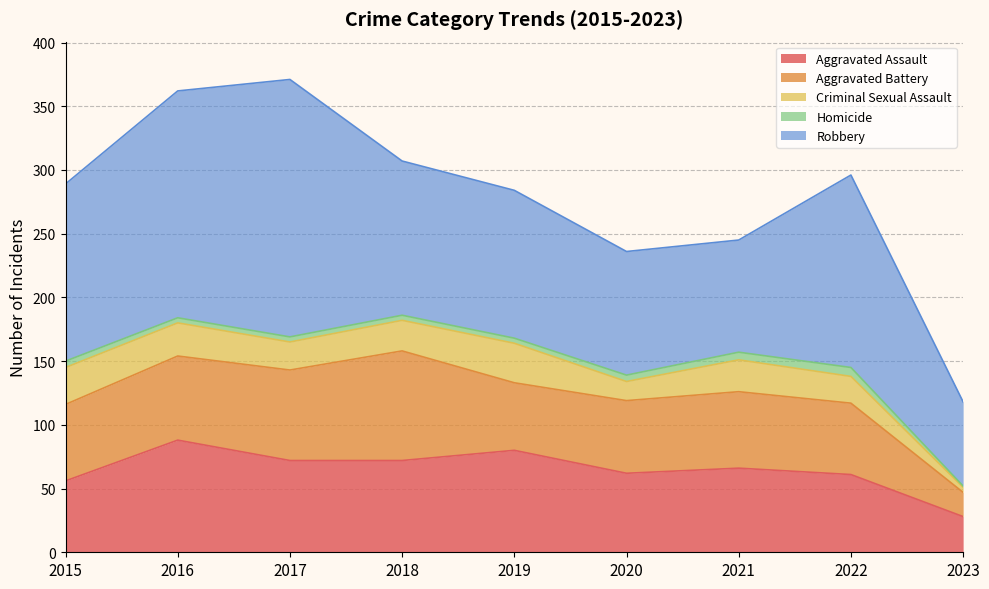

What is the sum of all Criminal Sexual Assault values?

197